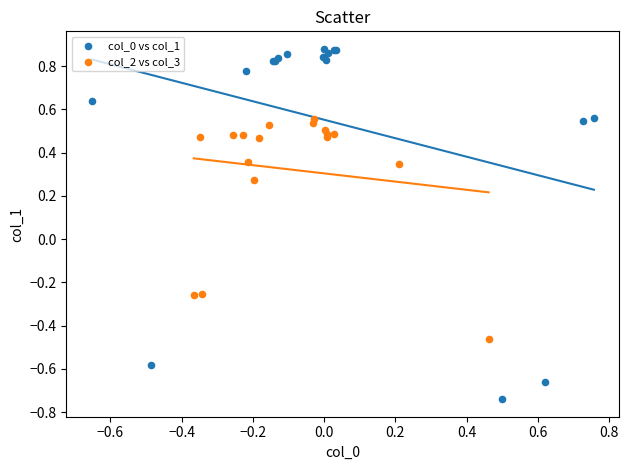

Which series contains the lowest Y value?

col_0 vs col_1